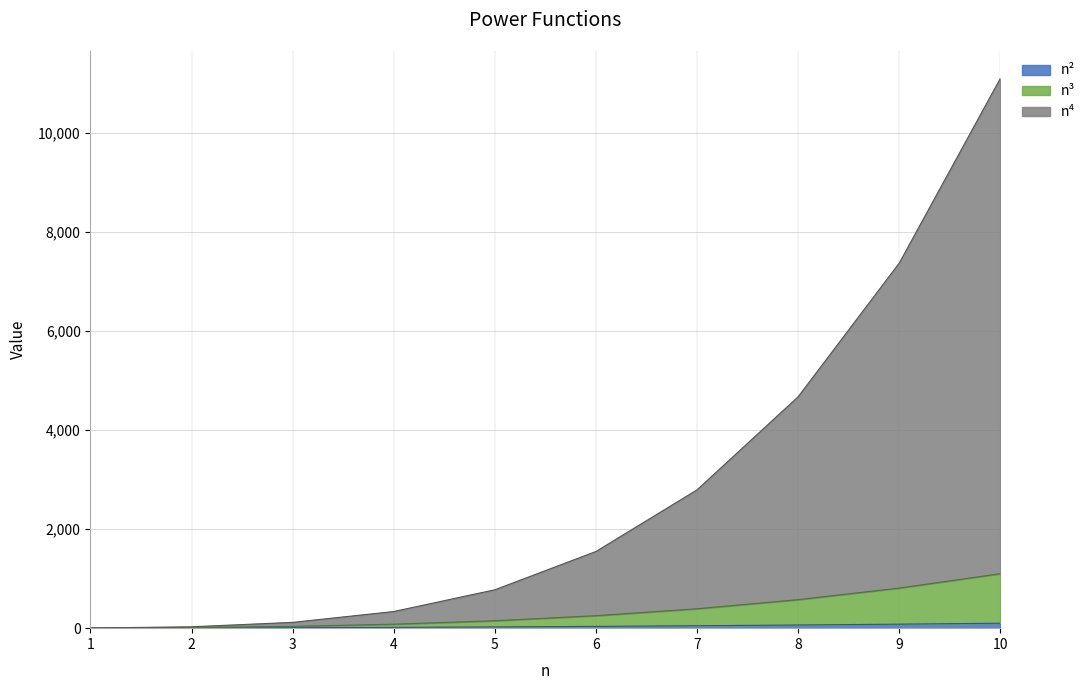

True or false: n² and n³ intersect in this chart.

False